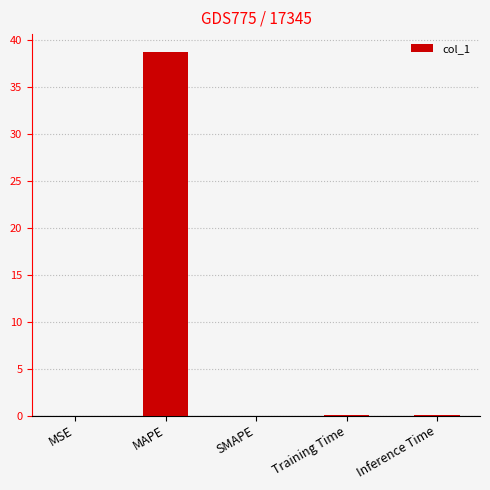

What is the sum of all values?

38.7